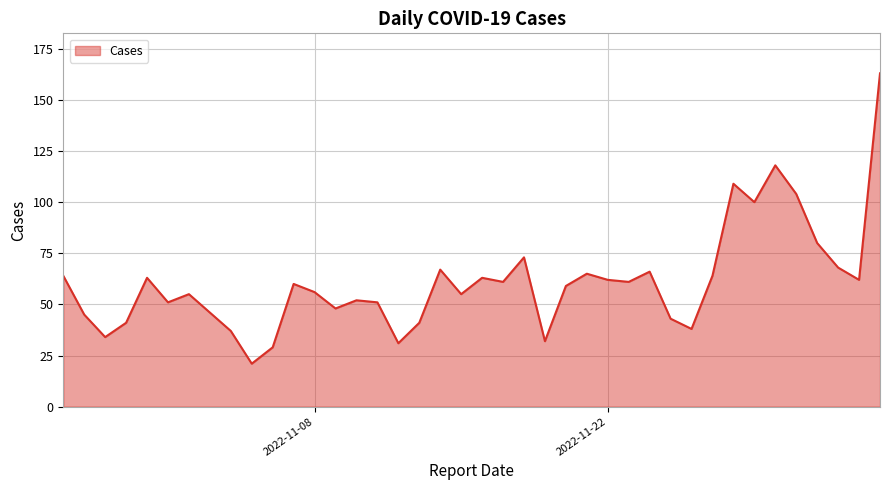

What is the smallest value displayed?

21